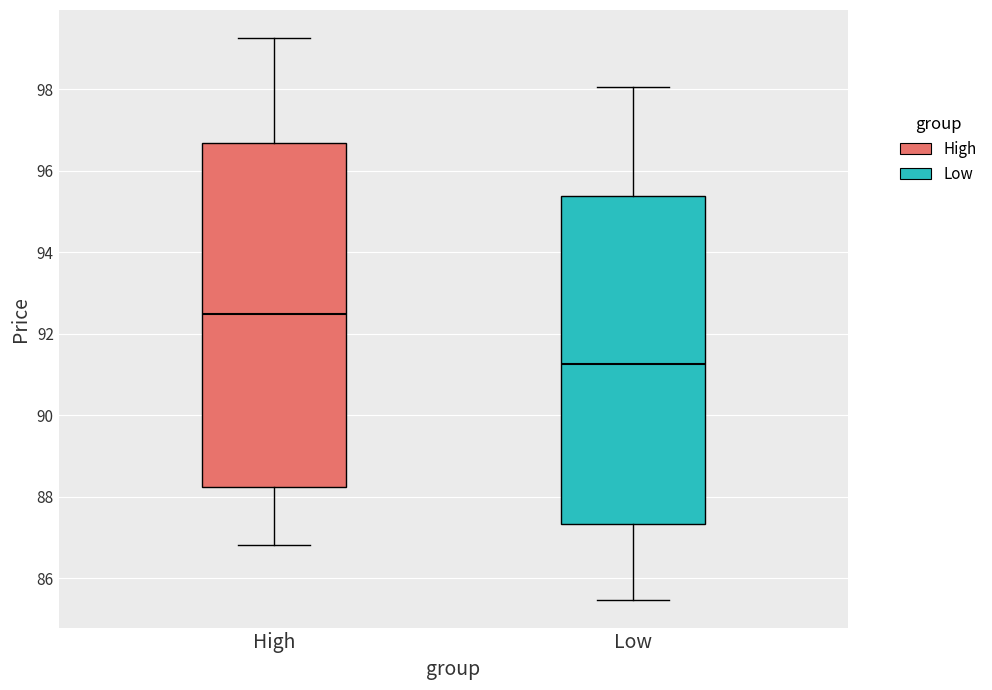

Where does the upper whisker of the box for Low end on the y-axis? The values are not printed on the chart, so give them approximately, as read against the axis.

98.0